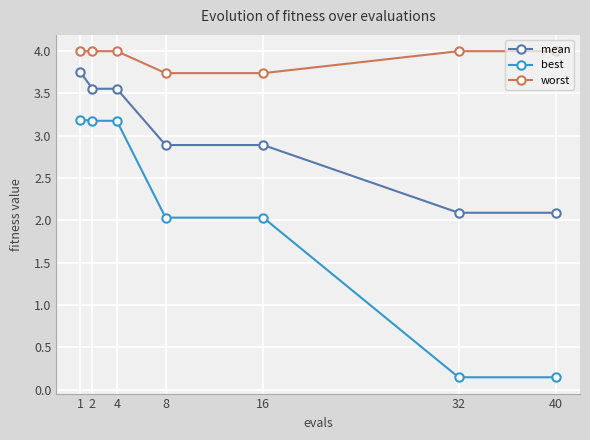

What is the sum of the best values at 8 and 40?

2.2